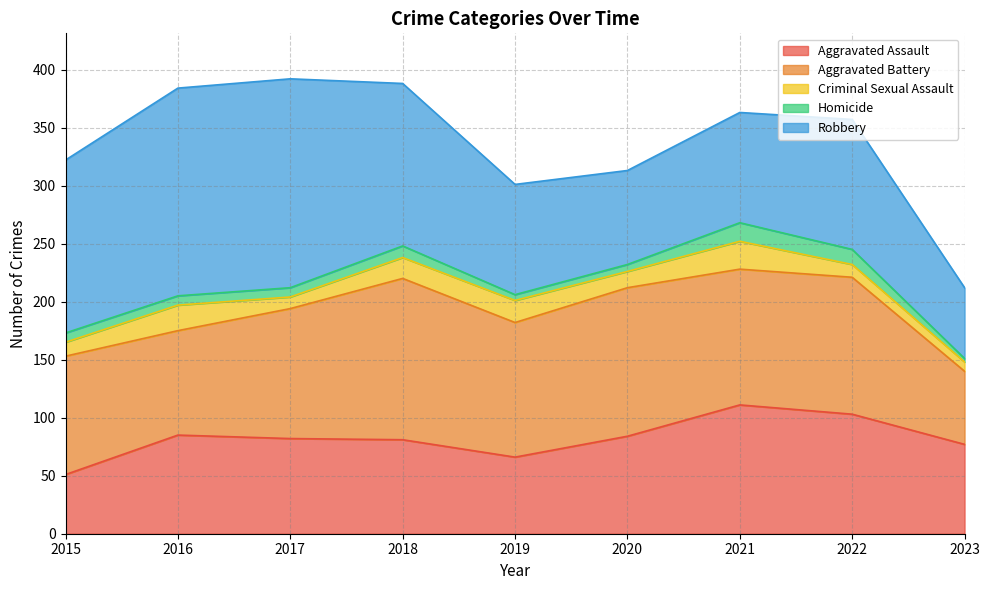

Rank the series at 2017 from lowest to highest value.

Homicide, Criminal Sexual Assault, Aggravated Assault, Aggravated Battery, Robbery